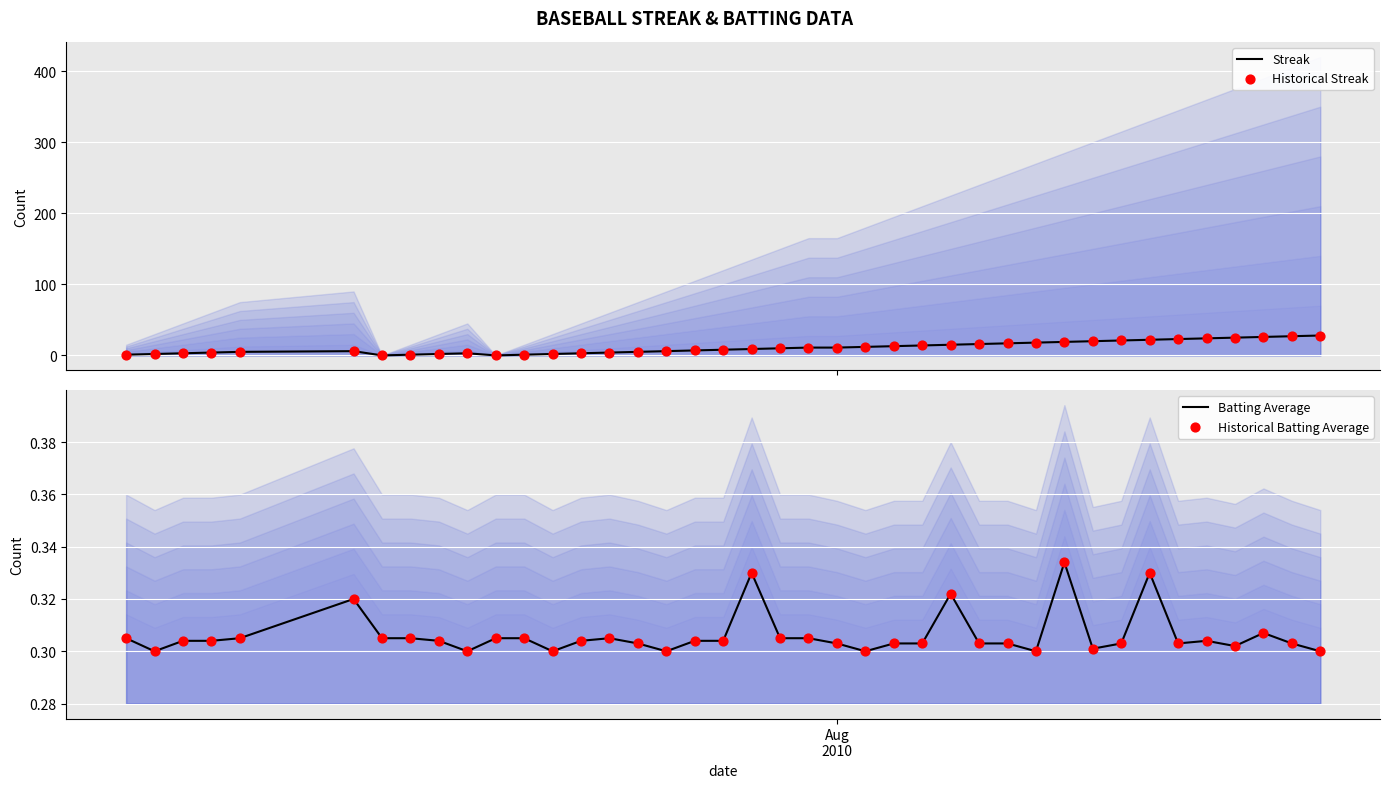

At how many categories does at least one series exceed 13?

15